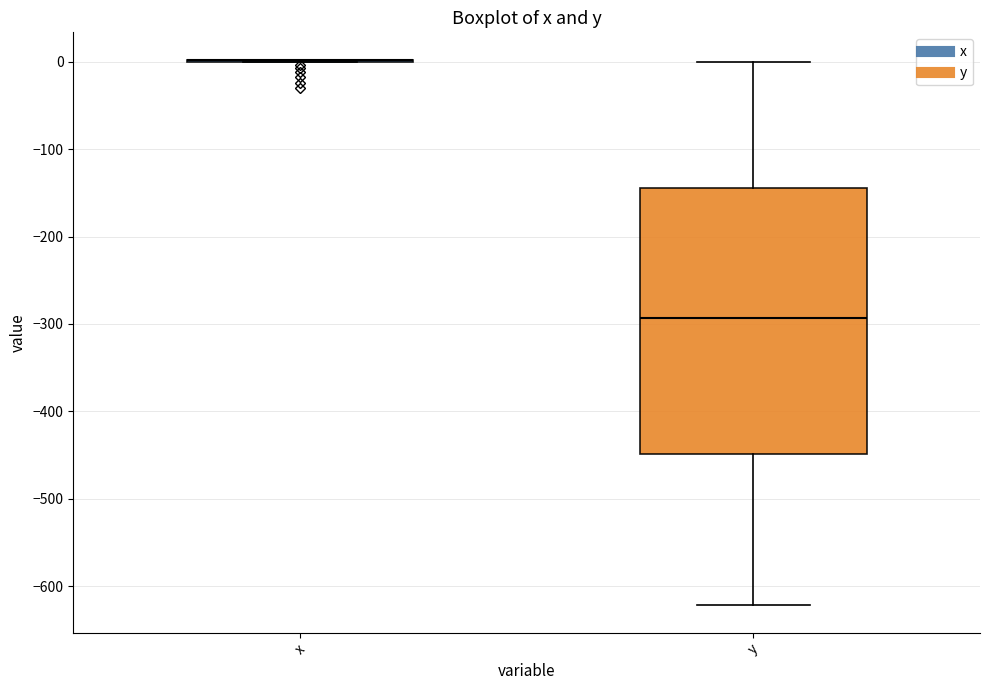

Reading left to right, read every box against the y-axis: the position of its median line, the range the box covers, and the ends of its whiskers. The values are not printed on the chart, so give them approximately, as read against the axis.

x: box collapsed to a line at 0, whiskers 0 to 0
y: median -290, box -450 to -140, whiskers -620 to 0